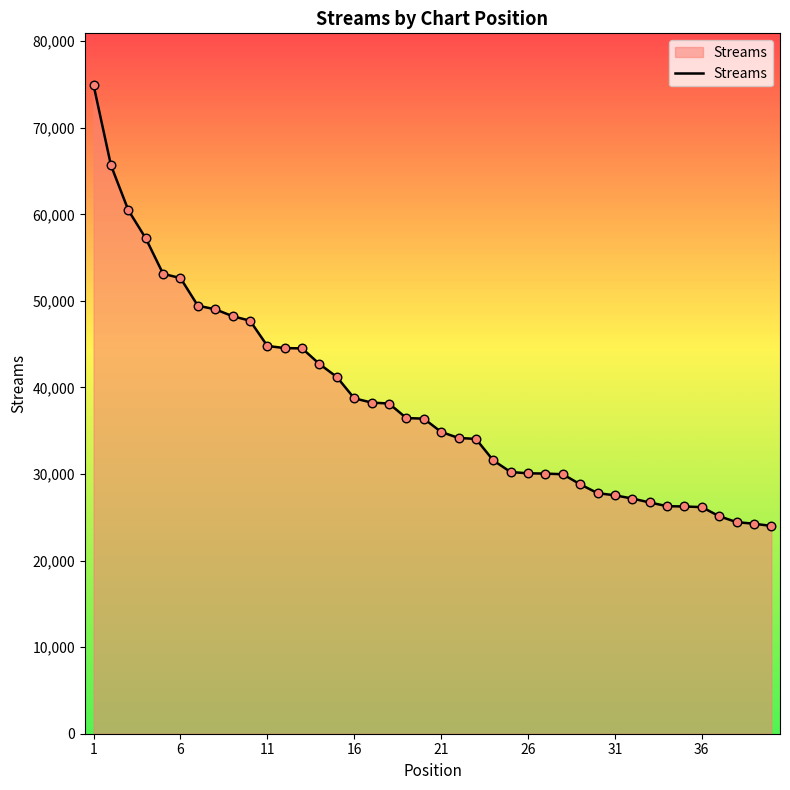

What is the difference between the maximum and minimum values?

50911